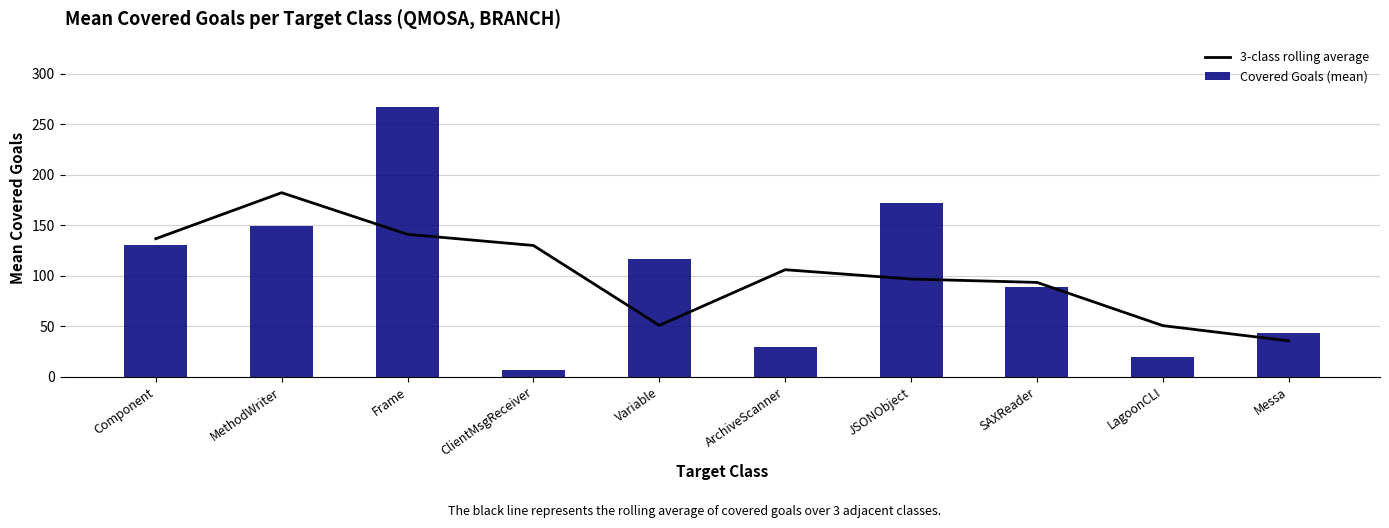

At MethodWriter, list the series in order from smallest to largest.

Covered Goals (mean), 3-class rolling average